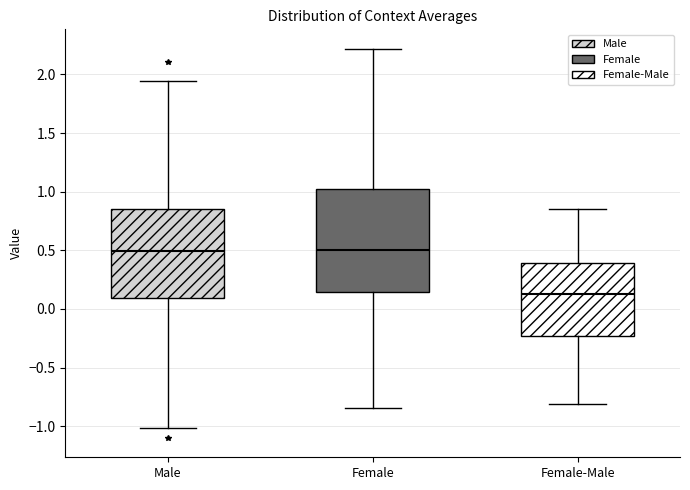

Which box's median line is the lowest?

Female-Male